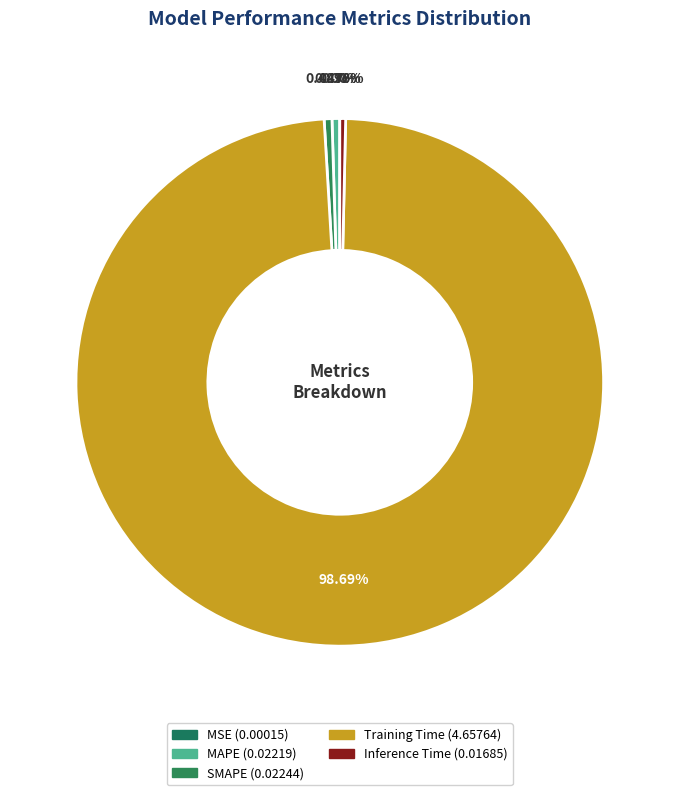

Count the number of slices in the pie.

5